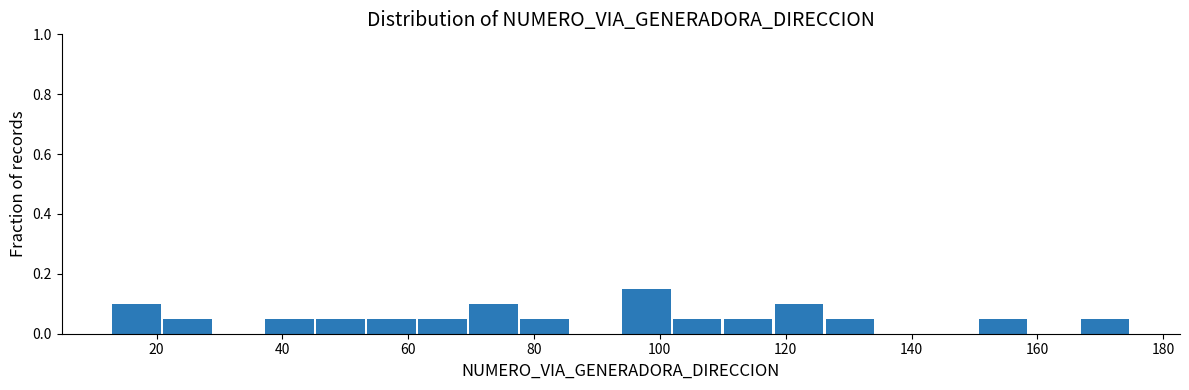

Reading left to right, list every bar in this chart as the range it spans on the x-axis followed by its height. Neither the bar edges nor the heights are printed on the chart, so give them approximately, as read against the axes.

14 to 22: 0.10
22 to 30: 0.06
30 to 38: 0
38 to 46: 0.06
46 to 54: 0.06
54 to 62: 0.06
62 to 70: 0.06
70 to 78: 0.10
78 to 86: 0.06
86 to 94: 0
94 to 102: 0.16
102 to 110: 0.06
110 to 118: 0.06
118 to 126: 0.10
126 to 134: 0.06
134 to 142: 0
142 to 150: 0
150 to 158: 0.06
158 to 166: 0
166 to 176: 0.06